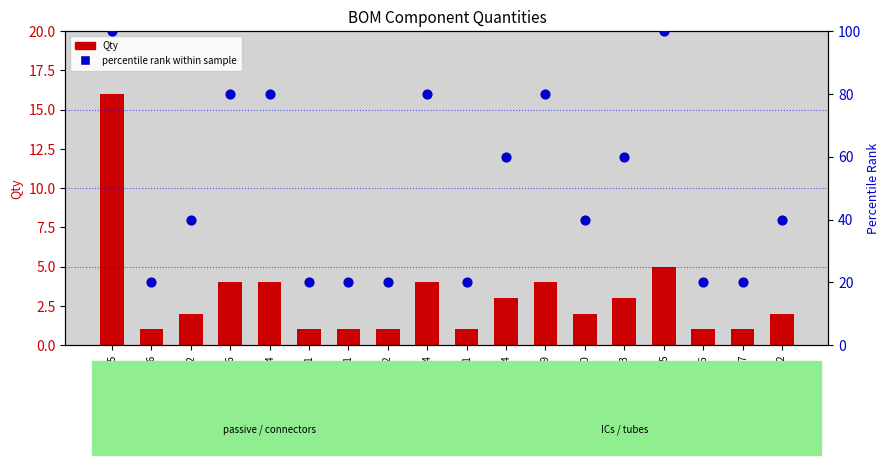

Which series reaches the minimum Y coordinate?

Qty